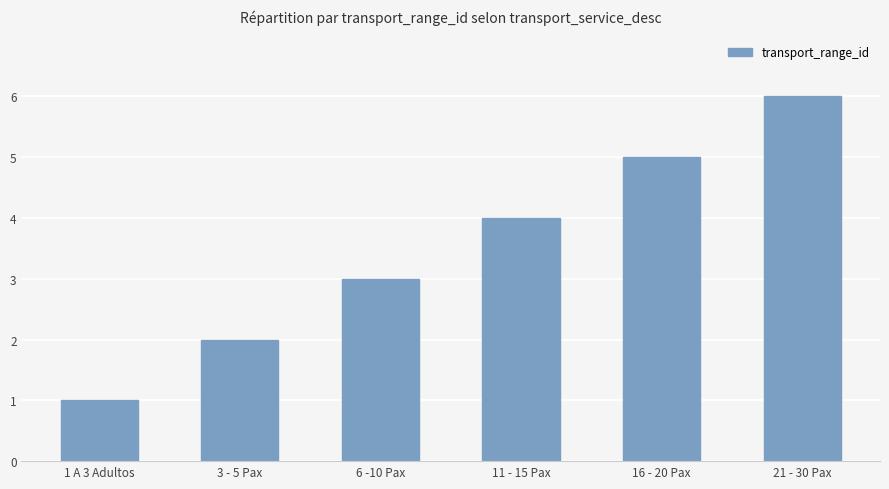

What is the label of the 1st bar from the right?

21 - 30 Pax